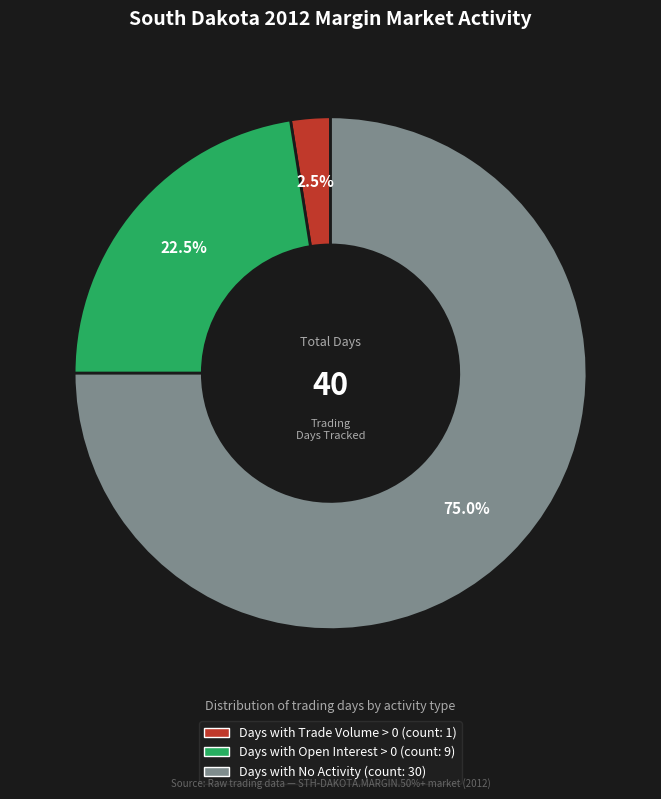

How many segments does this pie chart have?

3